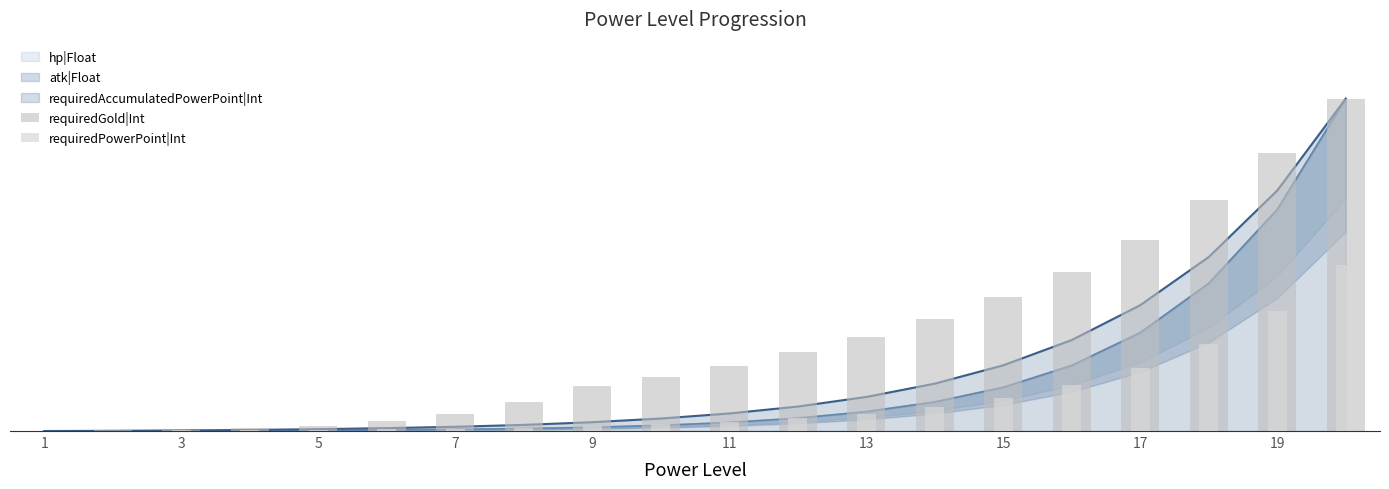

Does the chart contain any negative values?

No